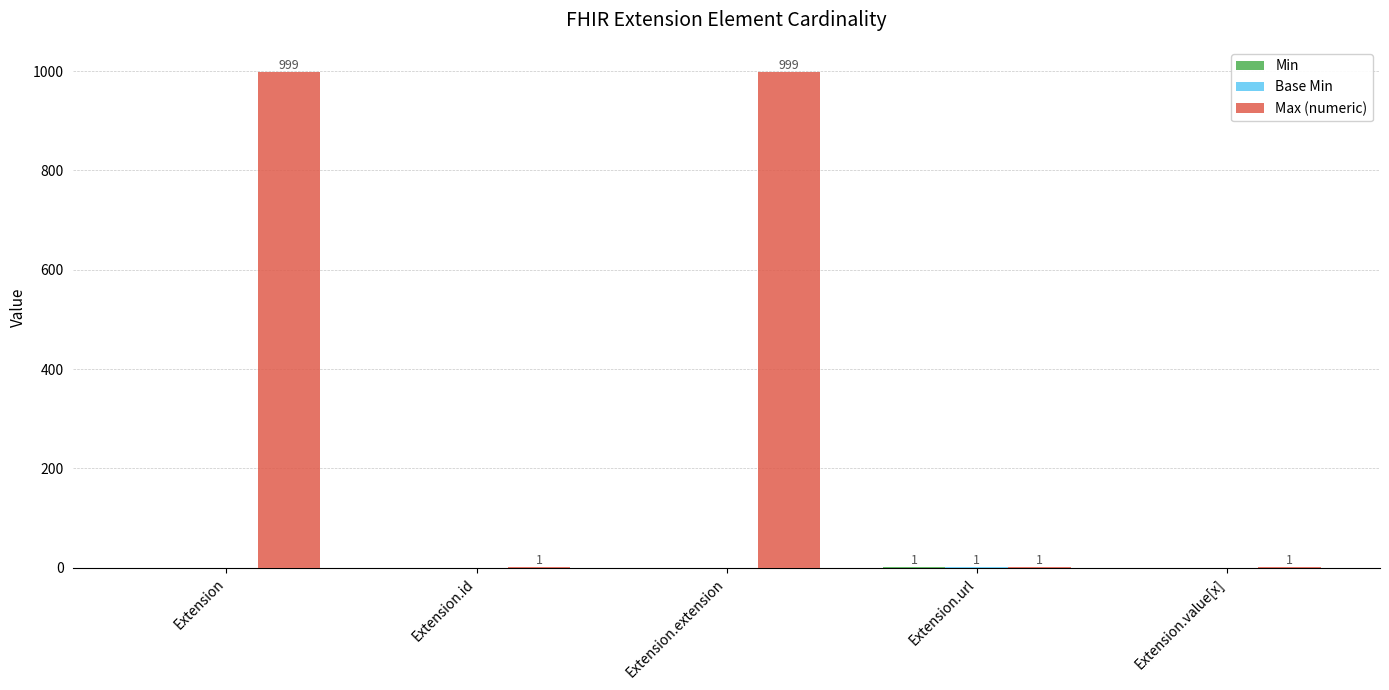

What is the greatest value displayed?

999